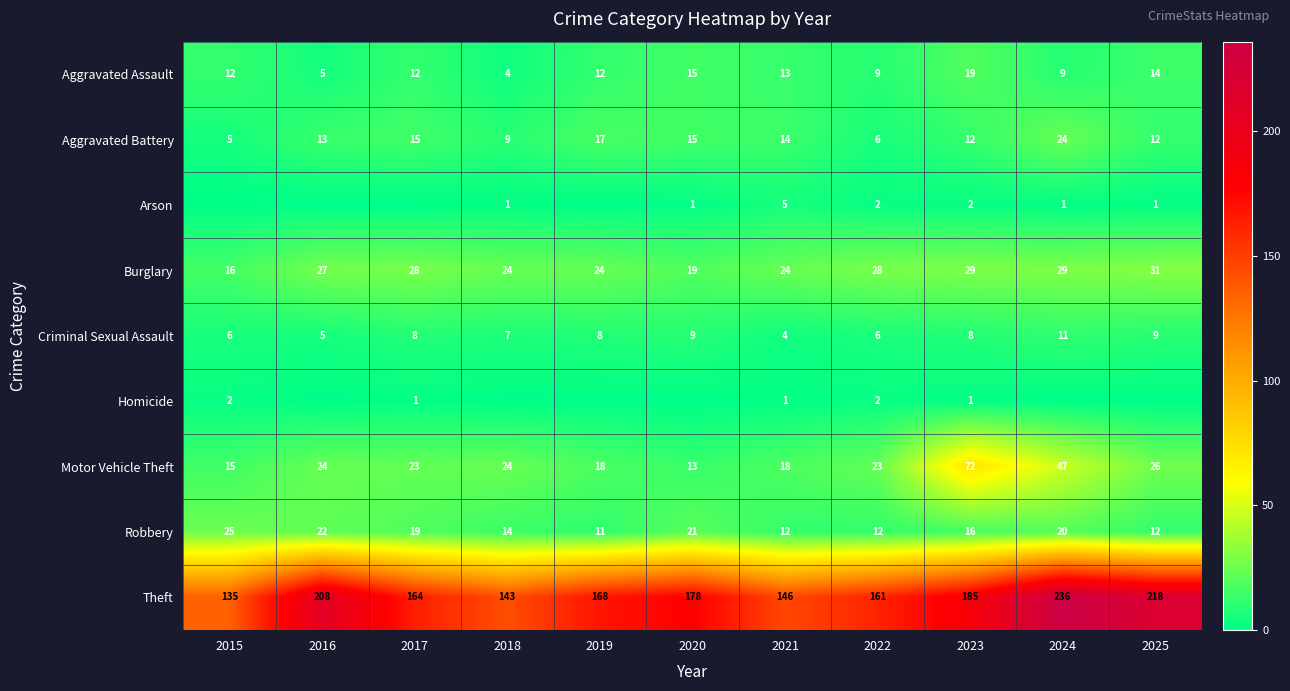

Between 2018 and 2015, which is larger?

2015